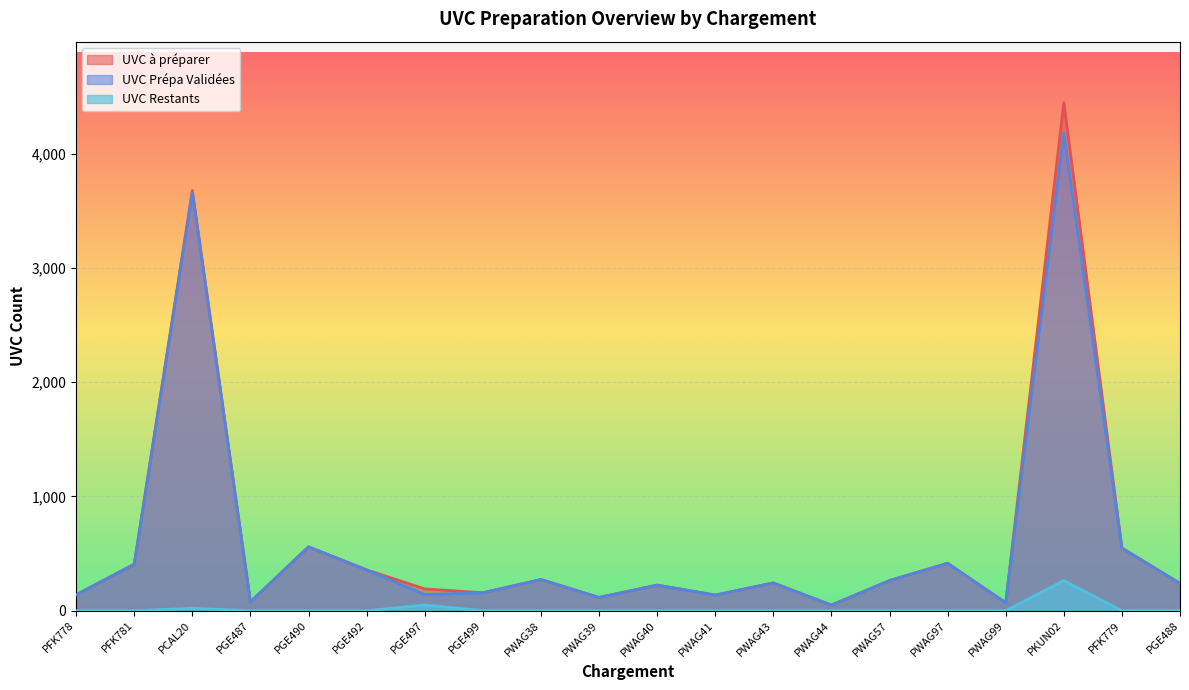

Which series has the largest total across all categories?

UVC à préparer